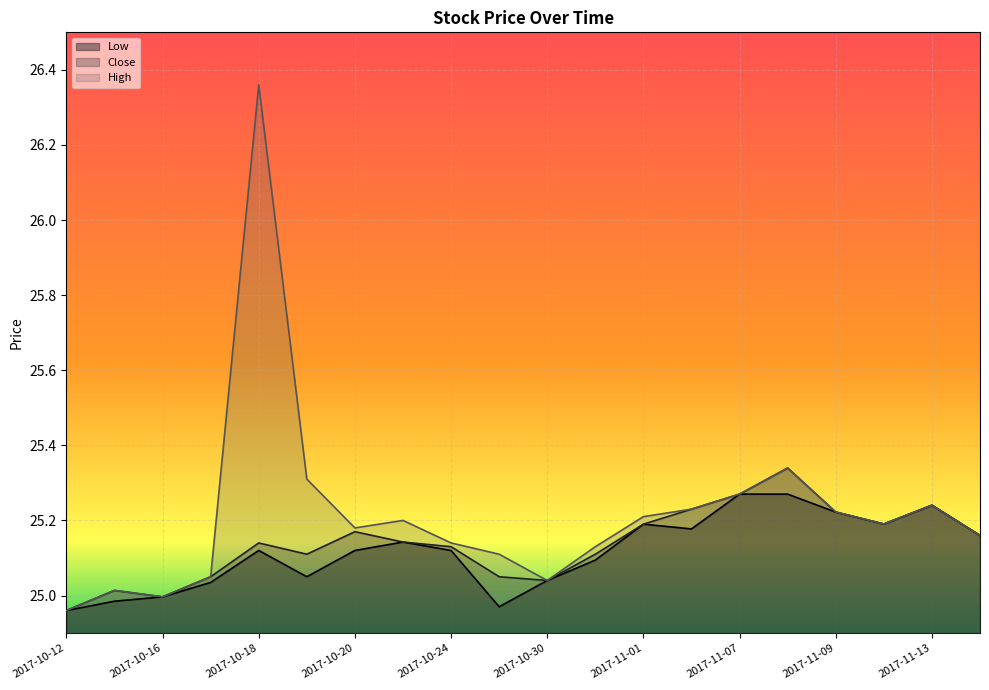

What is the difference between the High values at 2017-11-07 and 2017-10-12?

0.3